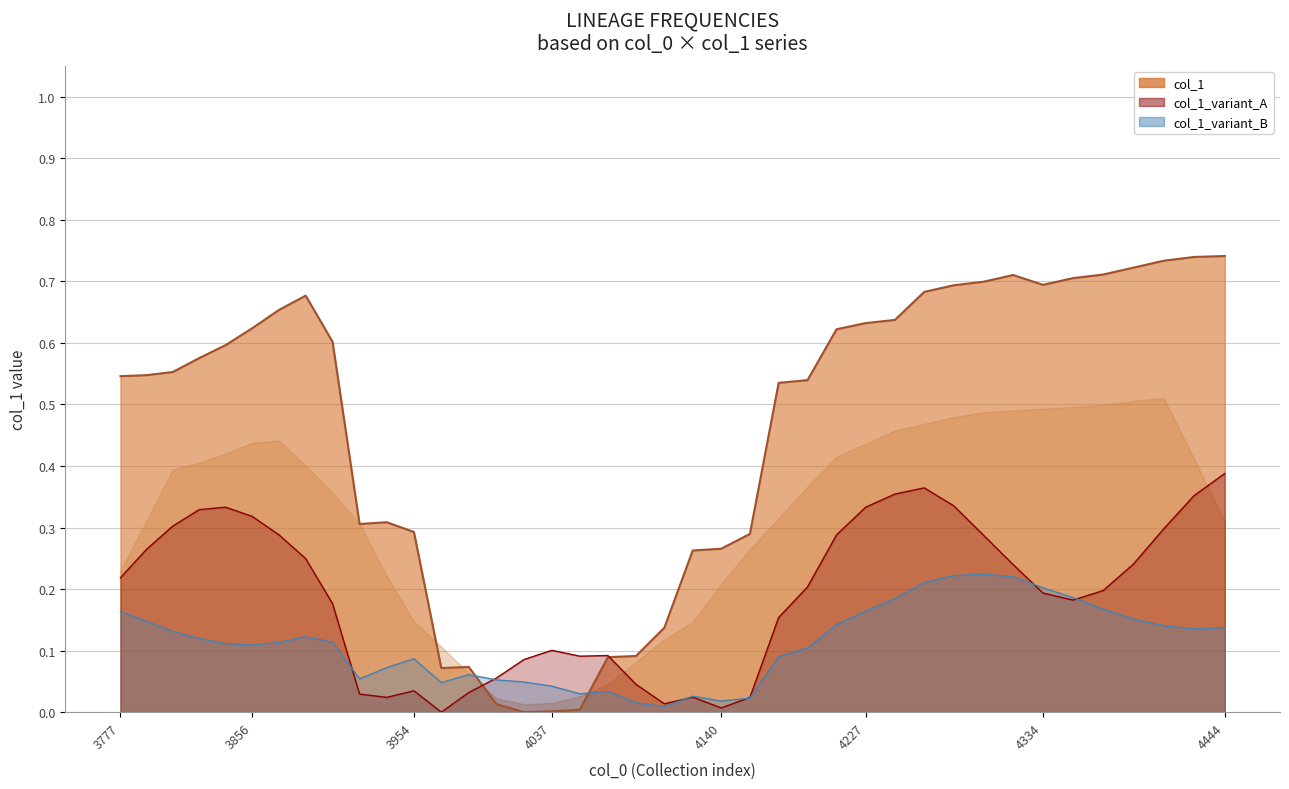

What is the difference between the second highest and second lowest values?

0.7